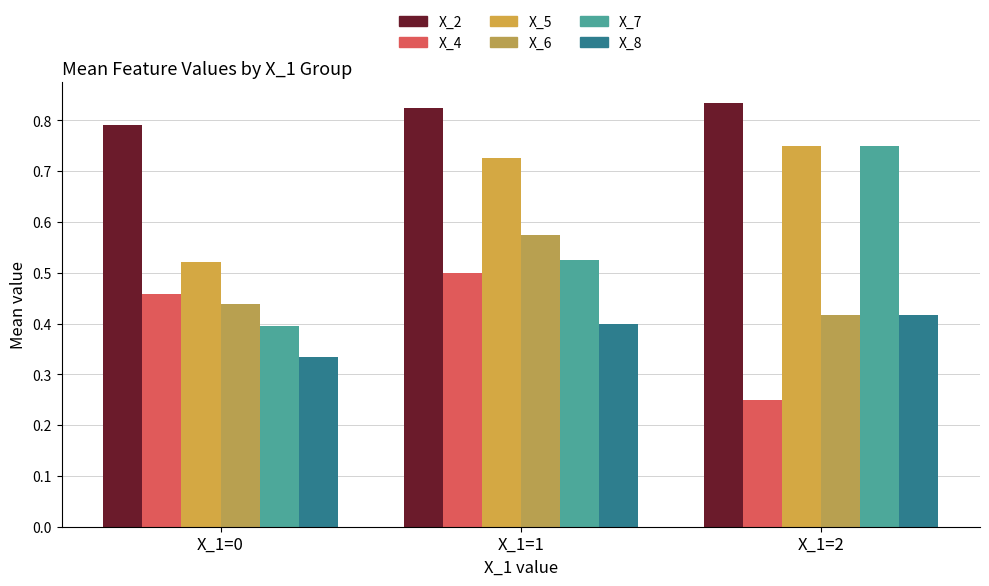

What value does the X_5 series have at X_1=0?

0.5